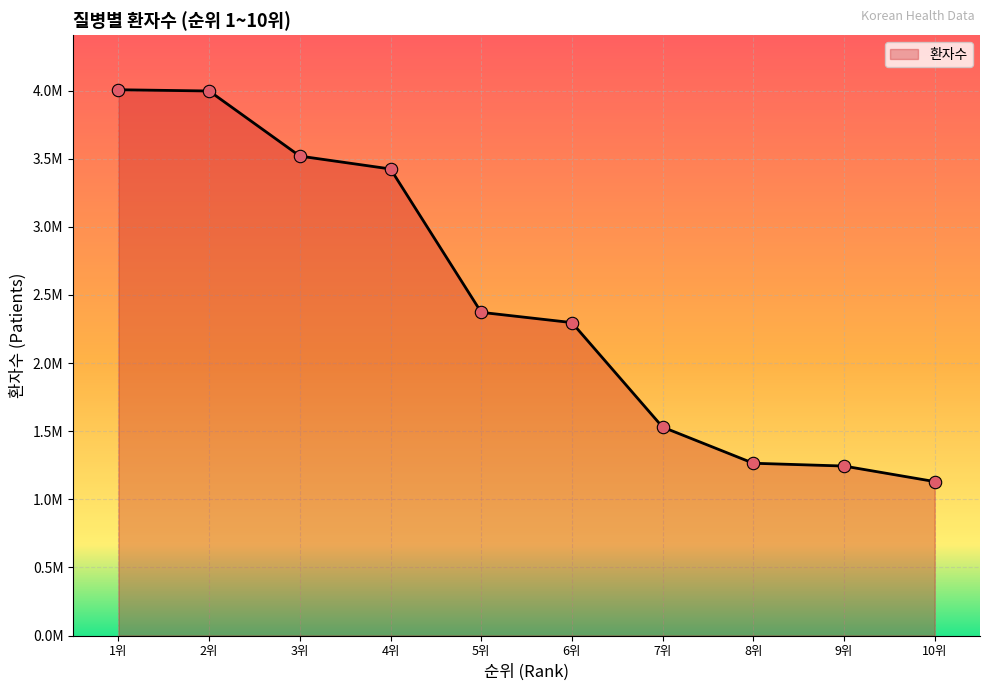

Does the chart have visible grid lines?

Yes